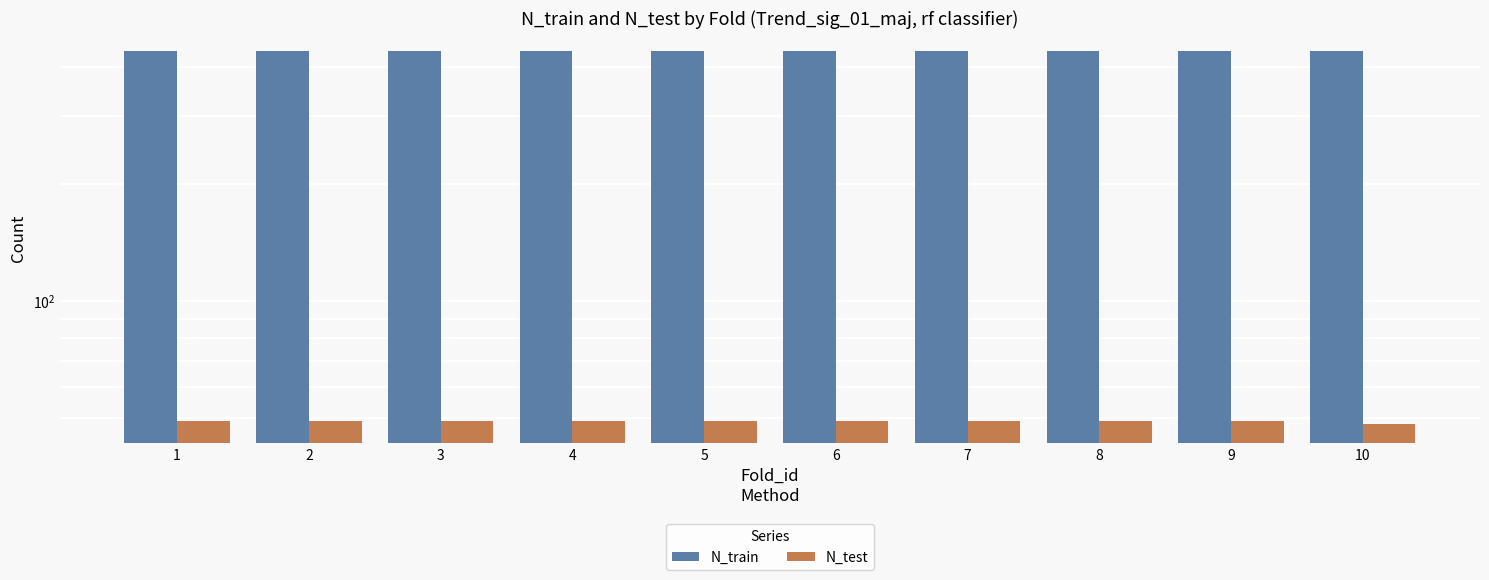

Which series has the widest spread of values?

N_train